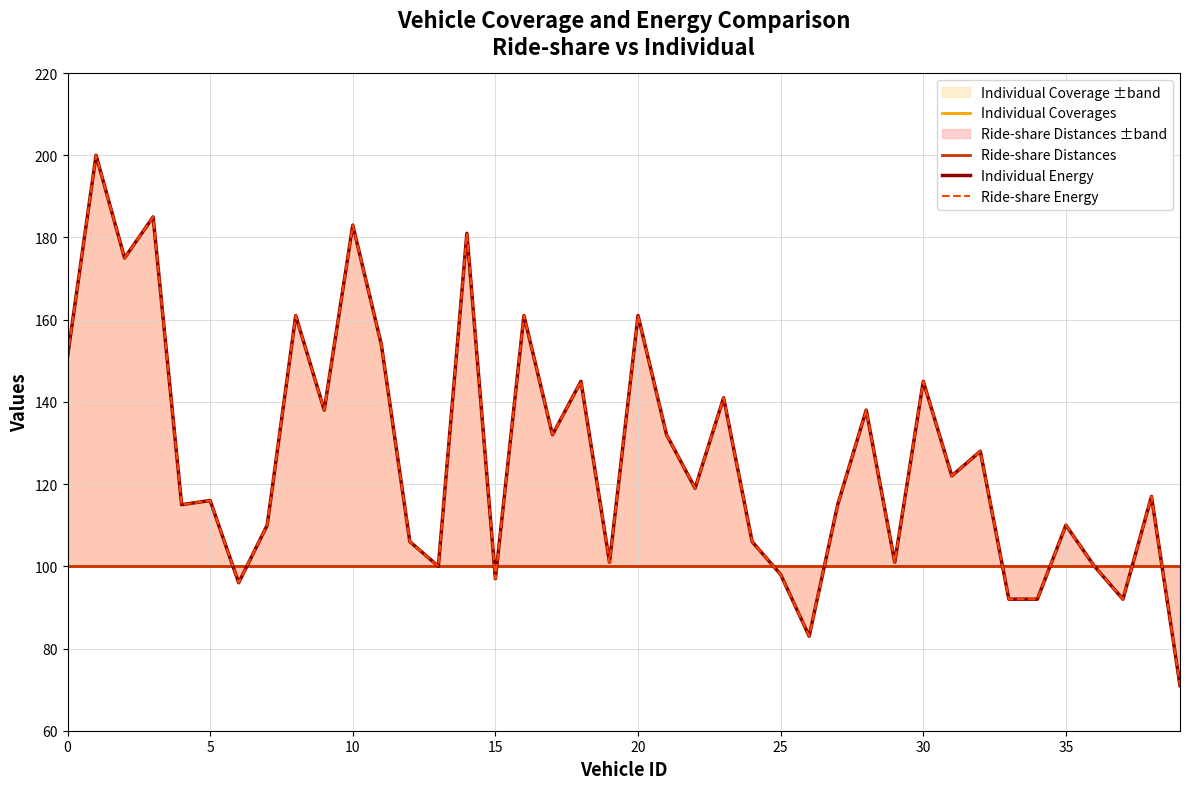

What is the label of the 24th point from the left?

23